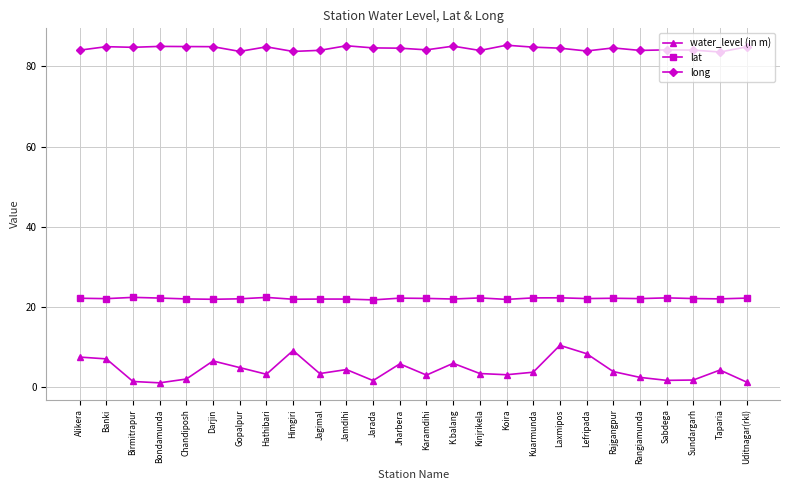

Is the value of water_level (in m) at Banki greater than the value of long at Jamdihi?

No